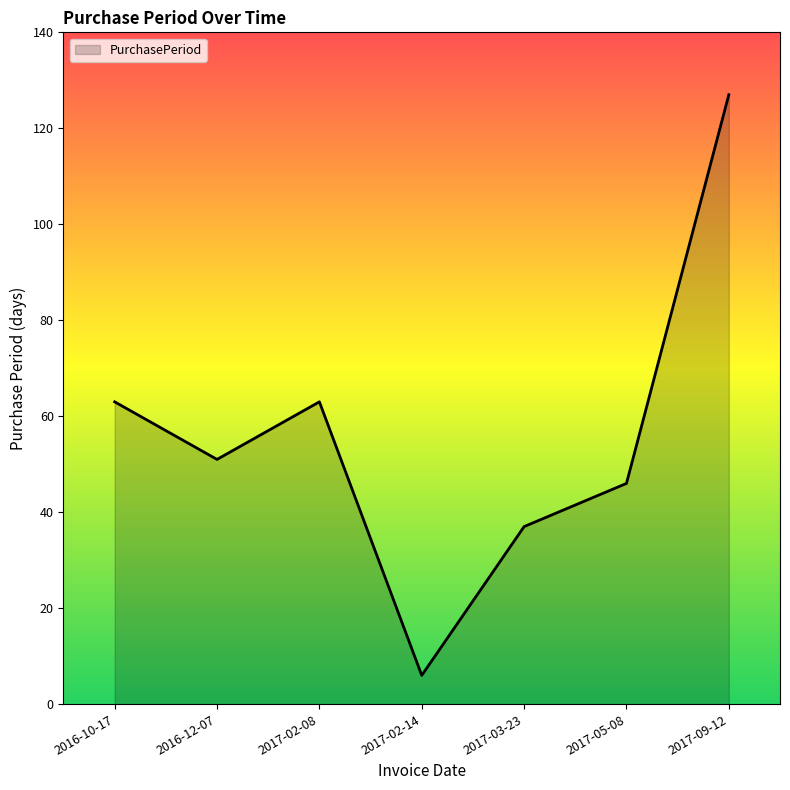

Does the chart have visible grid lines?

No